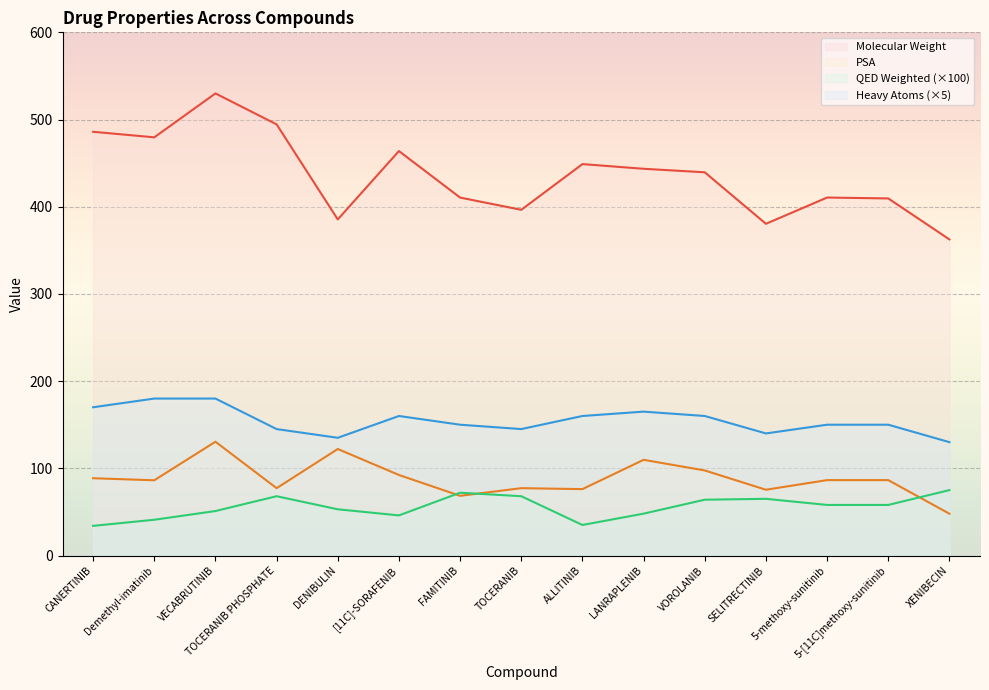

Reading right to left, transcribe all the data shown in this chart.

Molecular Weight: 362.5	409.5	410.5	380.4	439.5	443.5	448.9	396.5	410.5	463.8	385.4	494.5	529.9	479.6	485.9
PSA: 47.9	86.5	86.5	75.4	97.5	109.7	76.1	77.2	68.4	92.3	122.1	77.2	130.5	86.3	88.6
QED Weighted: 75.0	58.0	58.0	65.0	64.0	48.0	35.0	68.0	72.0	46.0	53.0	68.0	51.0	41.0	34.0
Heavy Atoms: 130.0	150.0	150.0	140.0	160.0	165.0	160.0	145.0	150.0	160.0	135.0	145.0	180.0	180.0	170.0